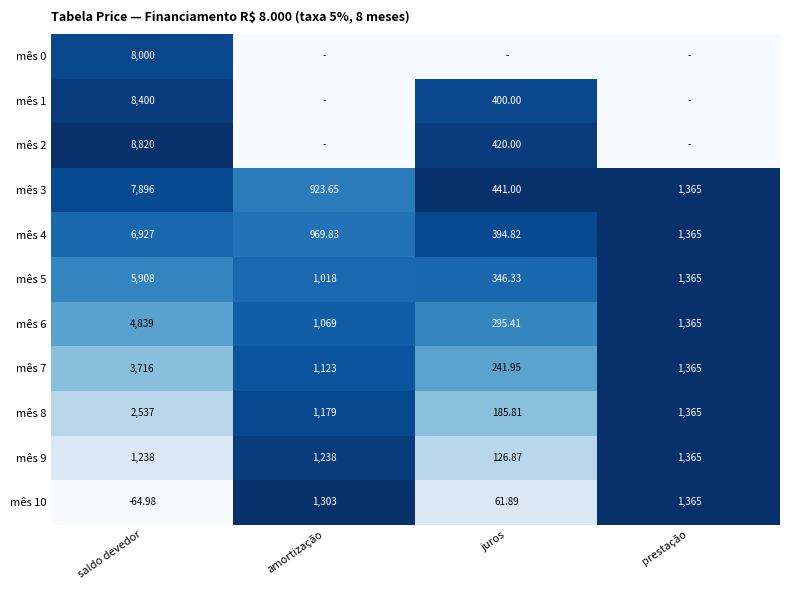

At which label does mês 5 first exceed 1365?

saldo devedor